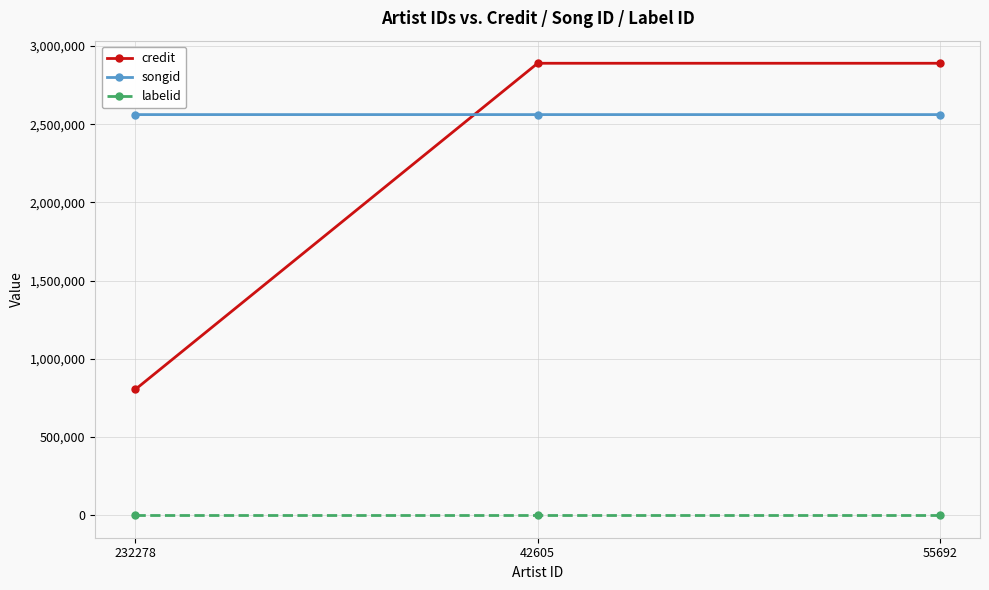

What is the approximate value of credit at 232278?

805321